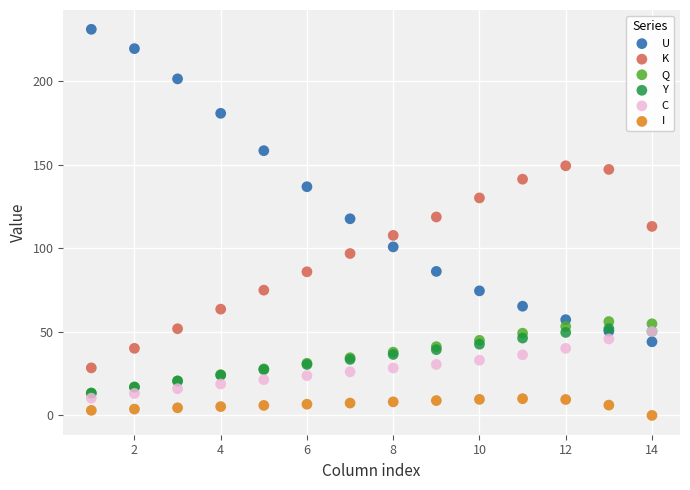

Which series reaches the minimum Y coordinate?

I